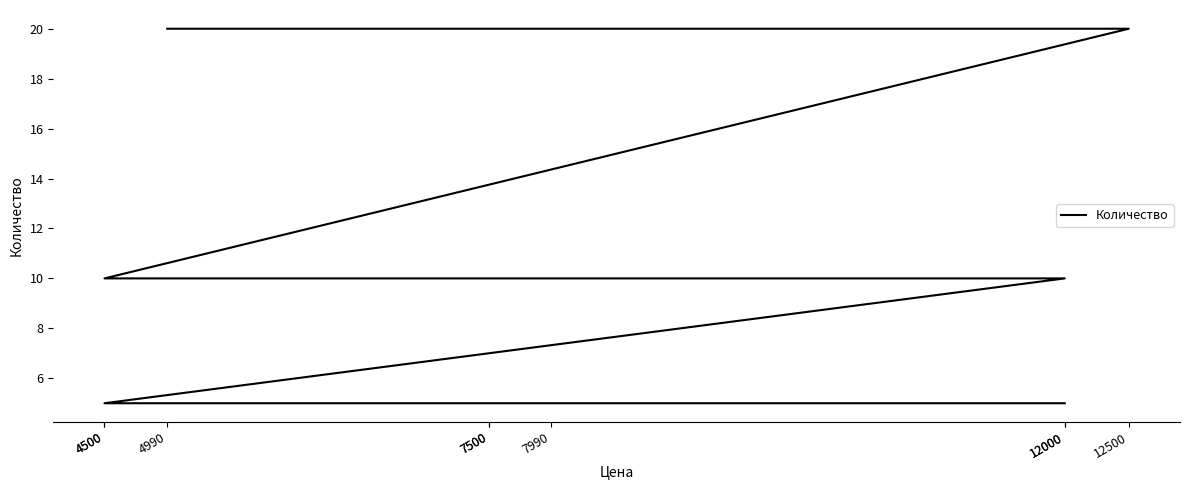

True or false: the data has more than 2 interior local peaks.

False